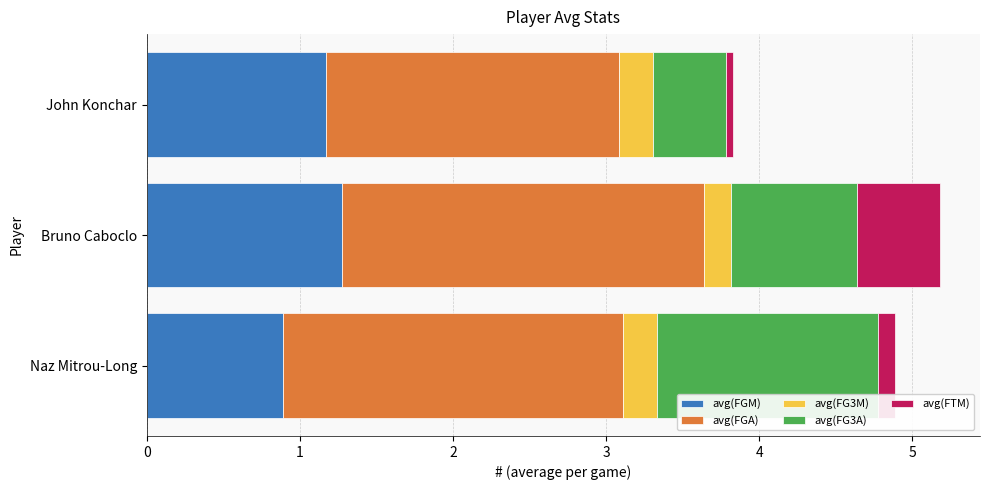

What is the average value of the avg(FGM) series?

1.1